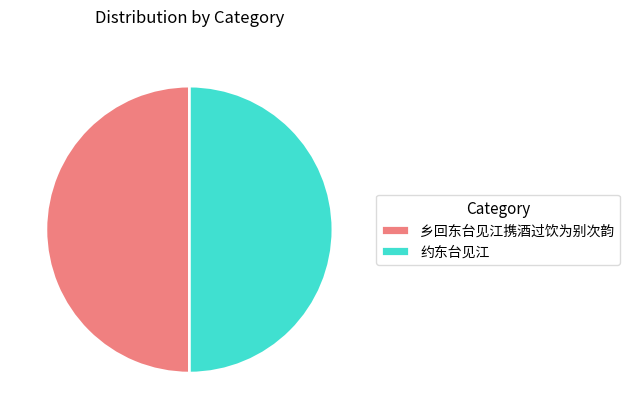

Is it true that 约东台见江 is 39% of the pie?

False